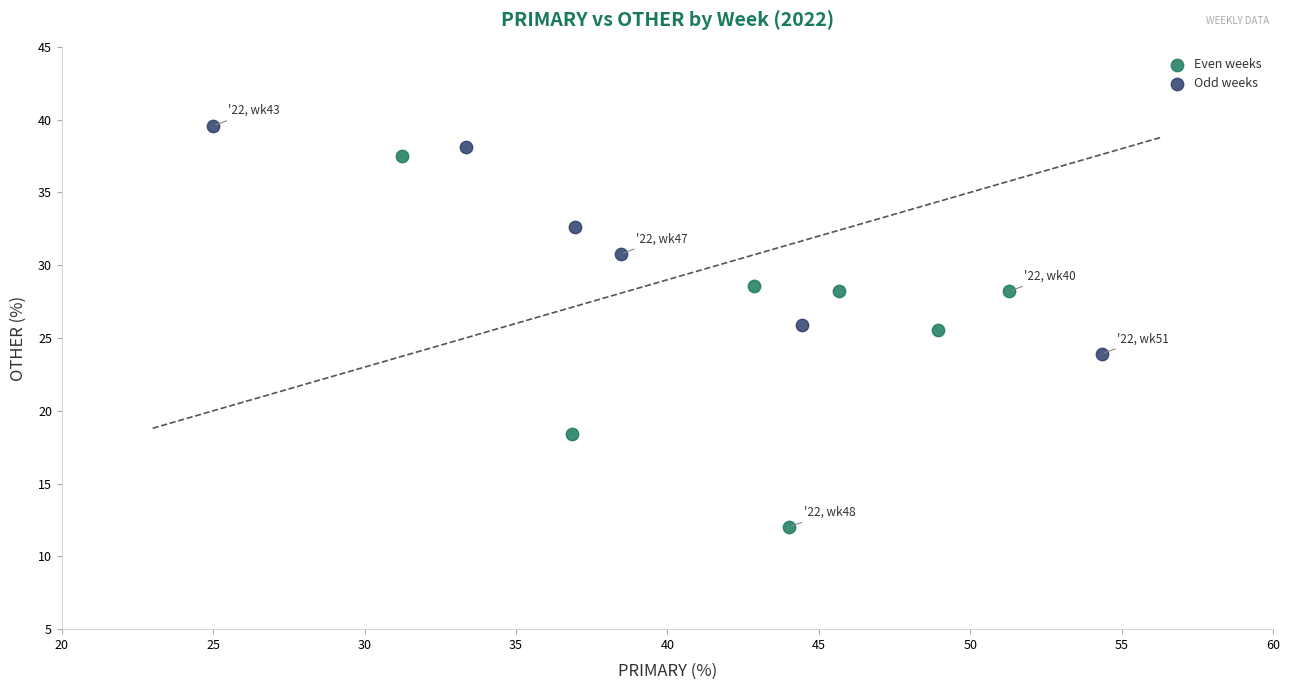

Which series has the widest spread of Y values?

Even weeks